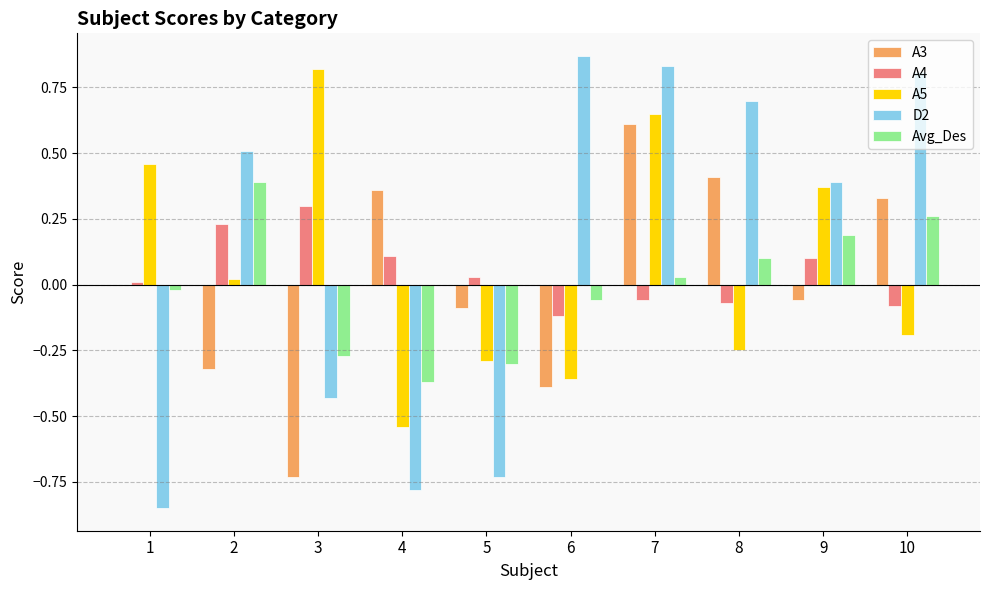

Is it true that A5 equals -0.4 at 6?

True